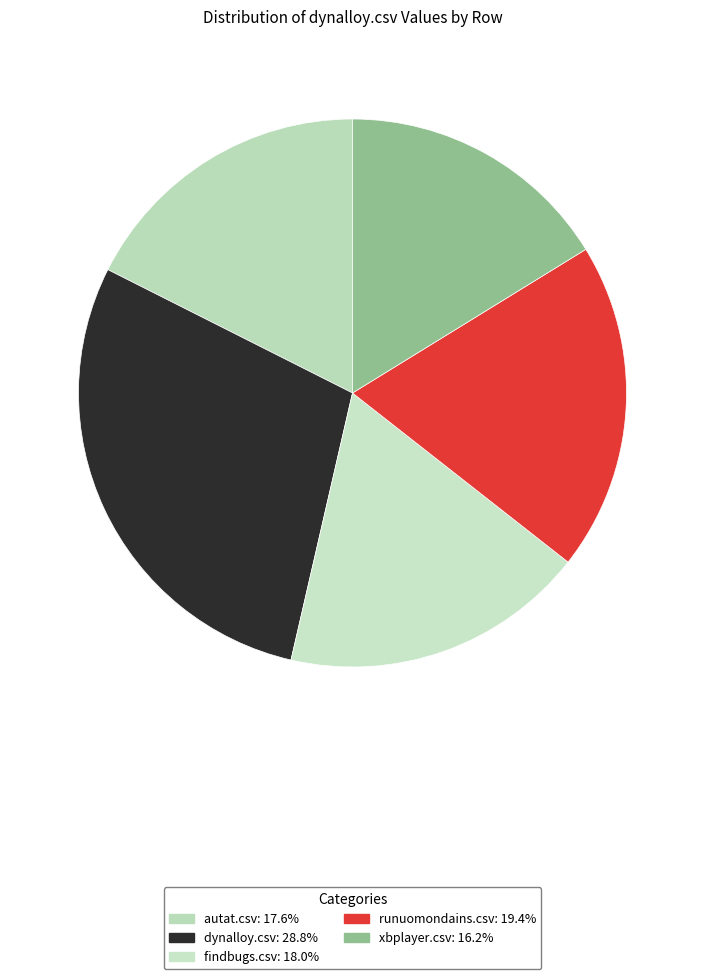

How much of the chart is everything except autat.csv?

82.4%